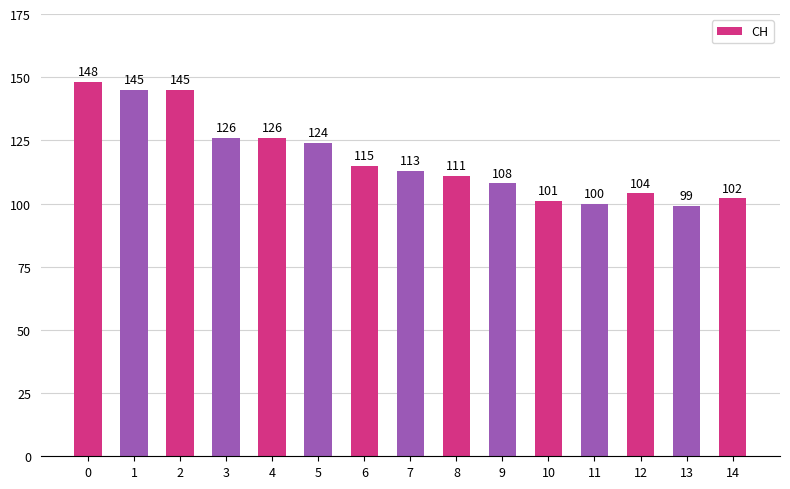

Reading right to left, what are all the values shown in this chart?

14=102	13=99	12=104	11=100	10=101	9=108	8=111	7=113	6=115	5=124	4=126	3=126	2=145	1=145	0=148